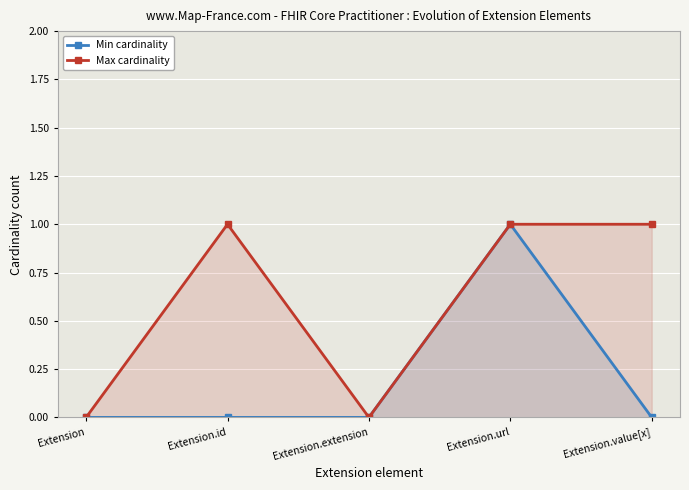

Count the Max cardinality values in the range 0 to 1.

5